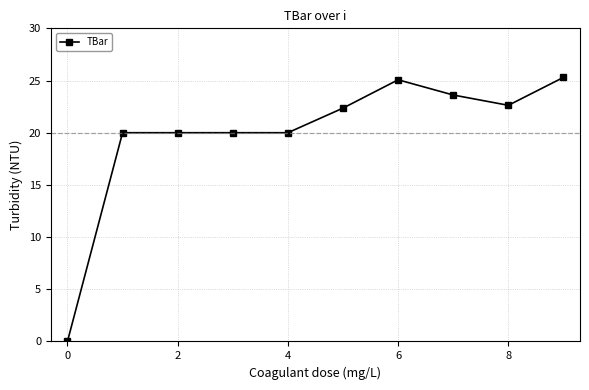

What is the maximum value shown in the chart?

25.3